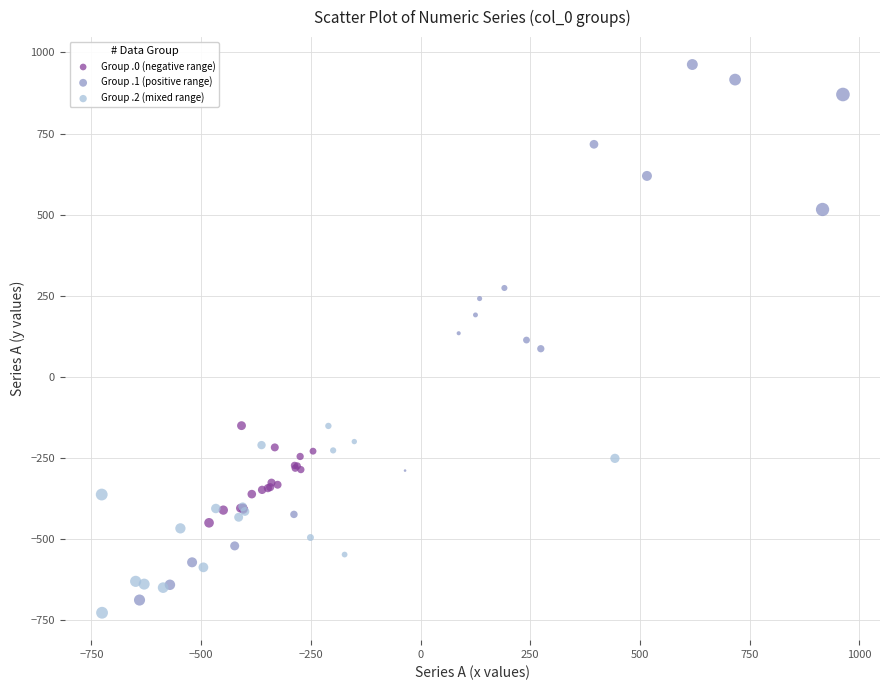

Which series reaches the maximum Y coordinate?

Group .1 (positive range)